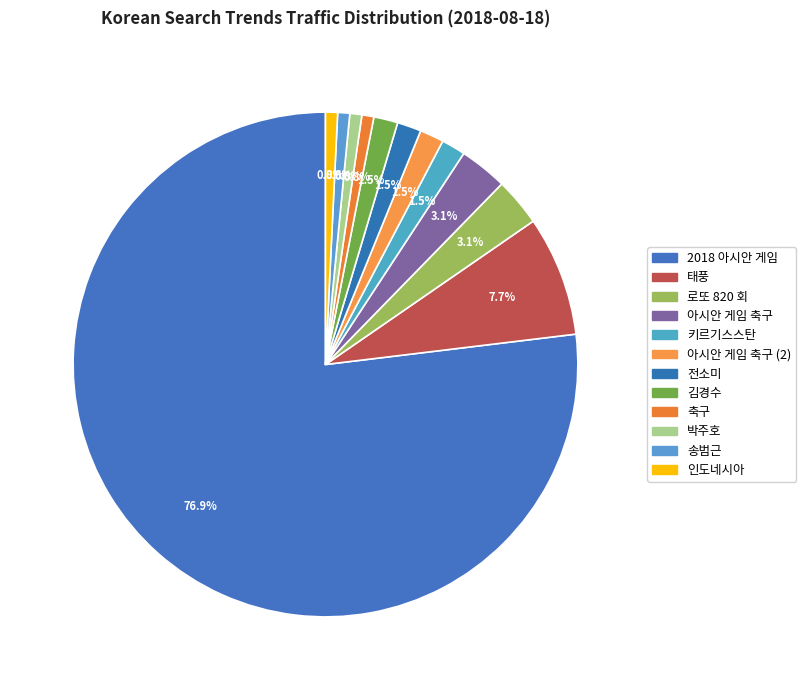

What percentage is the 아시안 게임 축구 slice, to the nearest percent?

3%